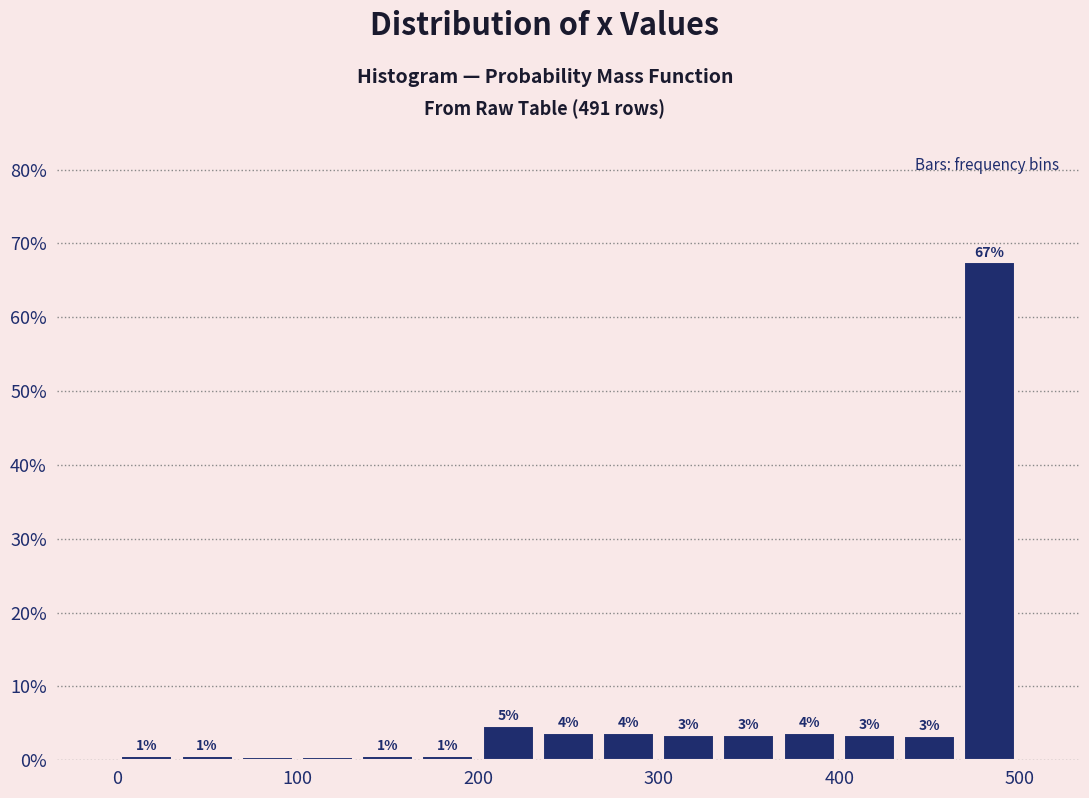

Around what value on the x-axis is the tallest bar? Give the approximate position of its centre, as read against the axis.

480